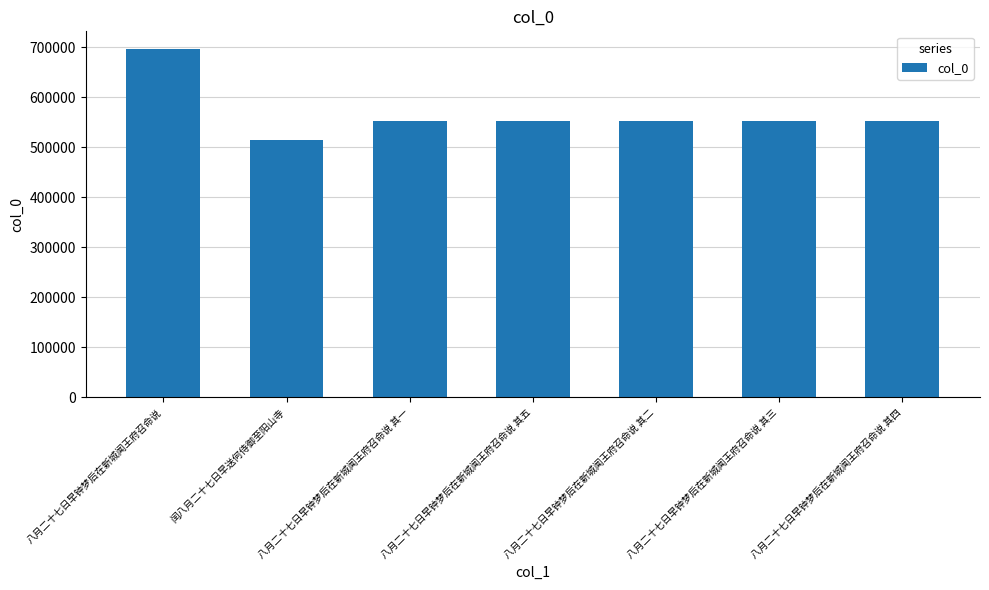

What is the average value?

567617